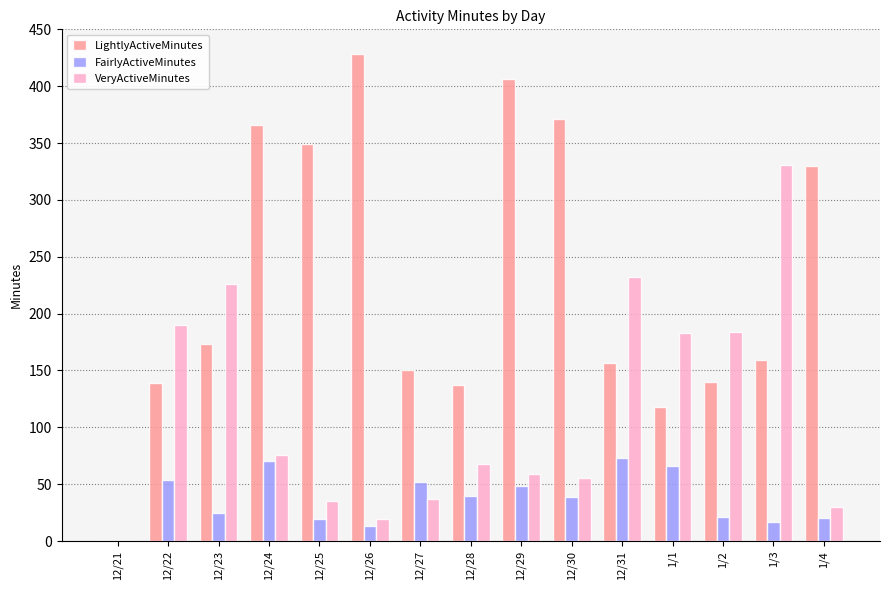

What is the highest value of the VeryActiveMinutes series?

331